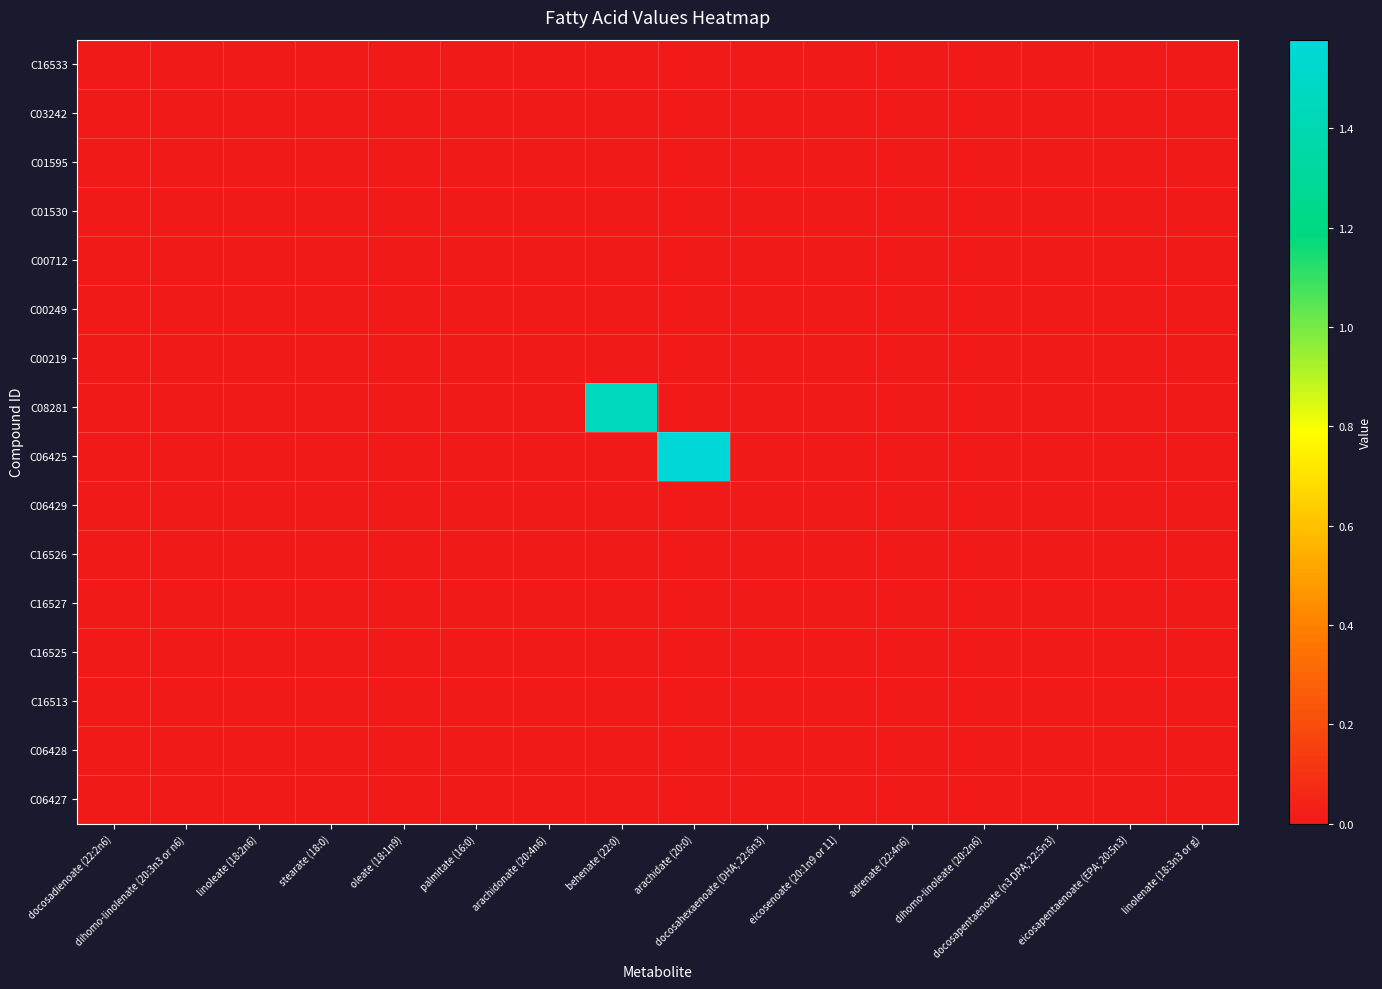

Which series has the largest total across all categories?

C06425